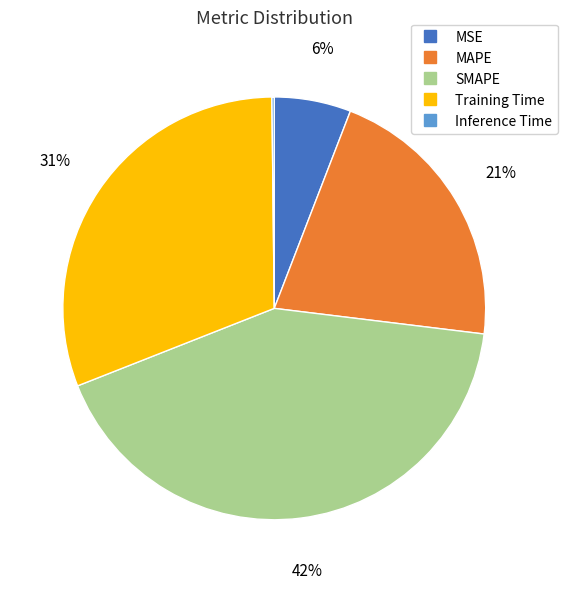

Is it true that SMAPE is 42% of the pie?

True